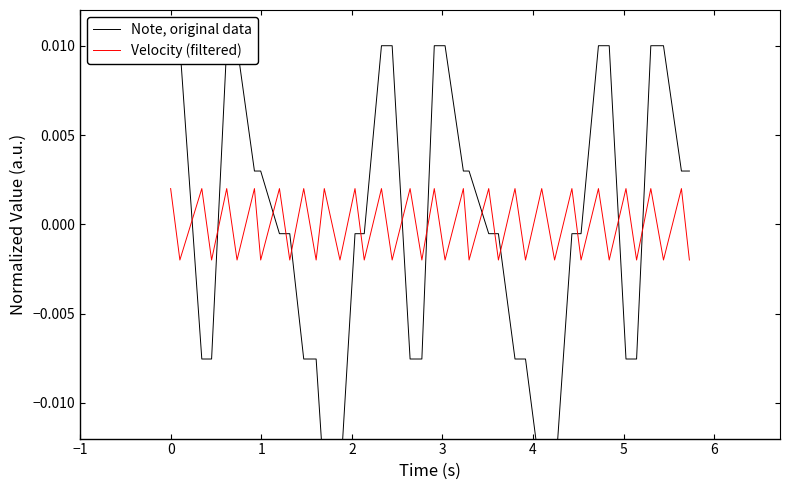

Is it true that Note, original data equals -0.0 at 12?

False